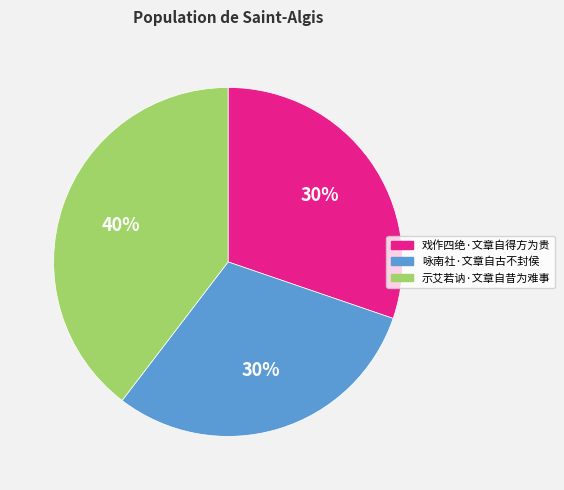

To the nearest percent, what is the average slice percentage?

33%